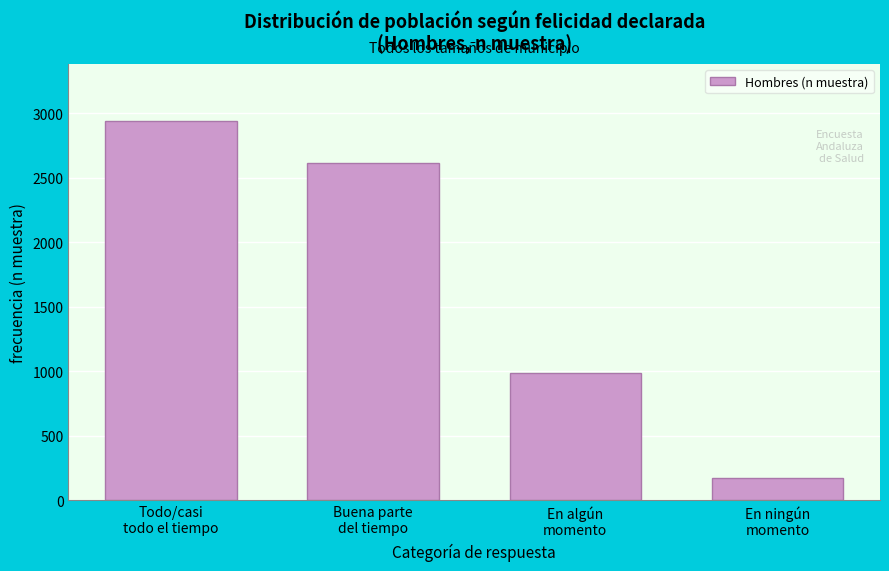

Reading left to right, list all the values displayed in this chart.

2942	2618	986	176